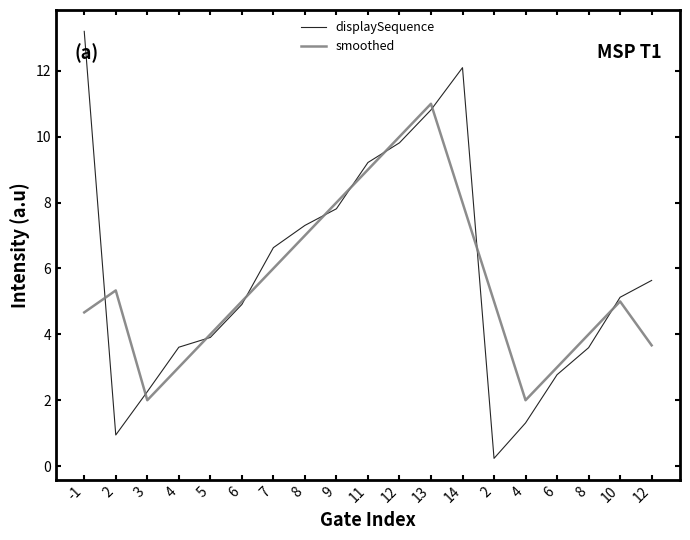

At how many categories does at least one series exceed 1?

19